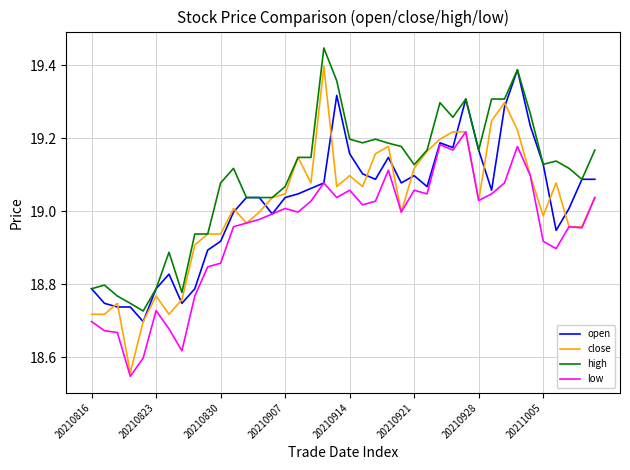

Which series has the widest spread of values?

close